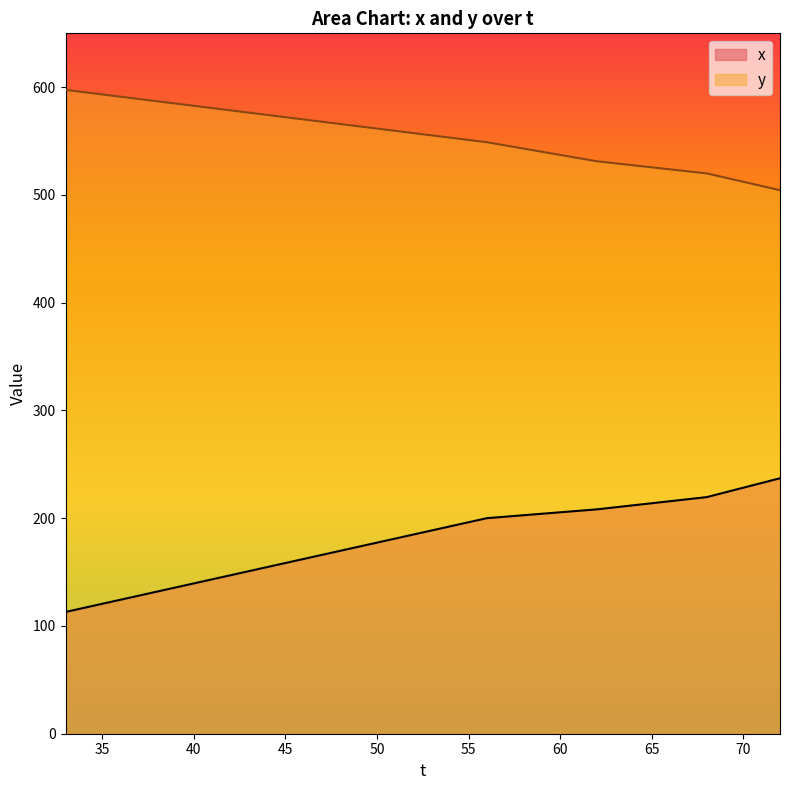

At which category is the sum across all series the highest?

56